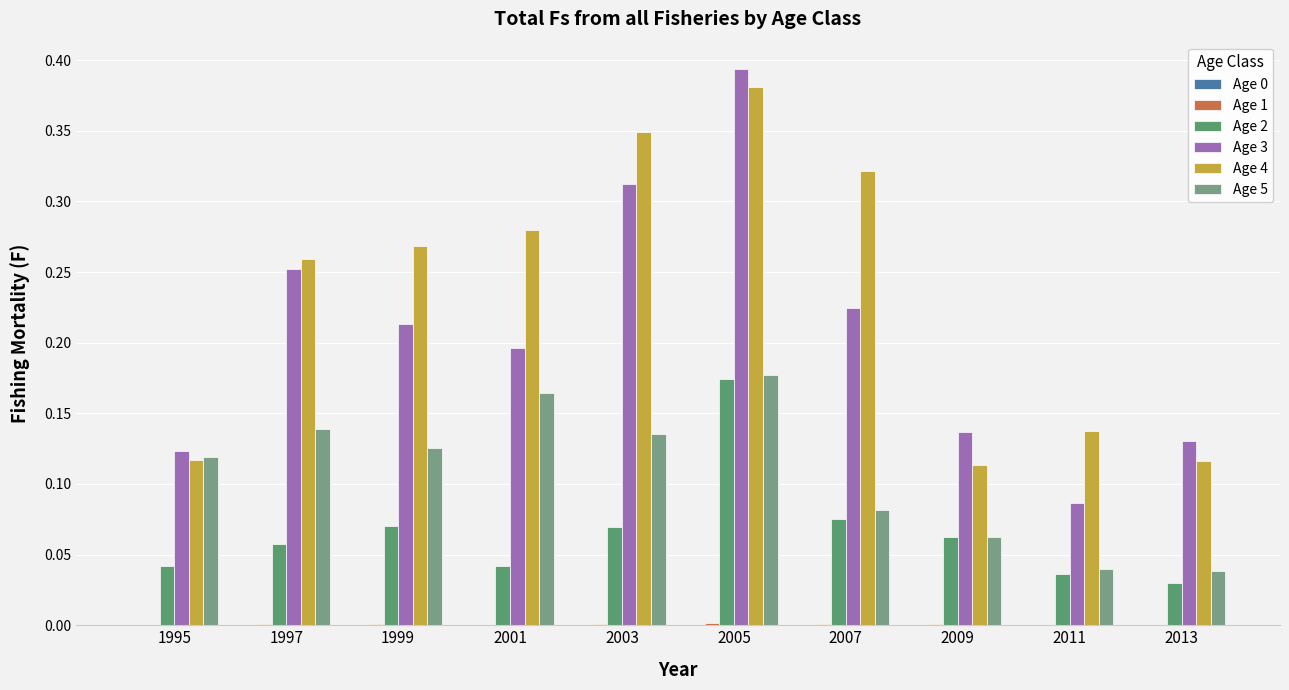

True or false: Age 4 has a value of 0.1 at 1997.

False